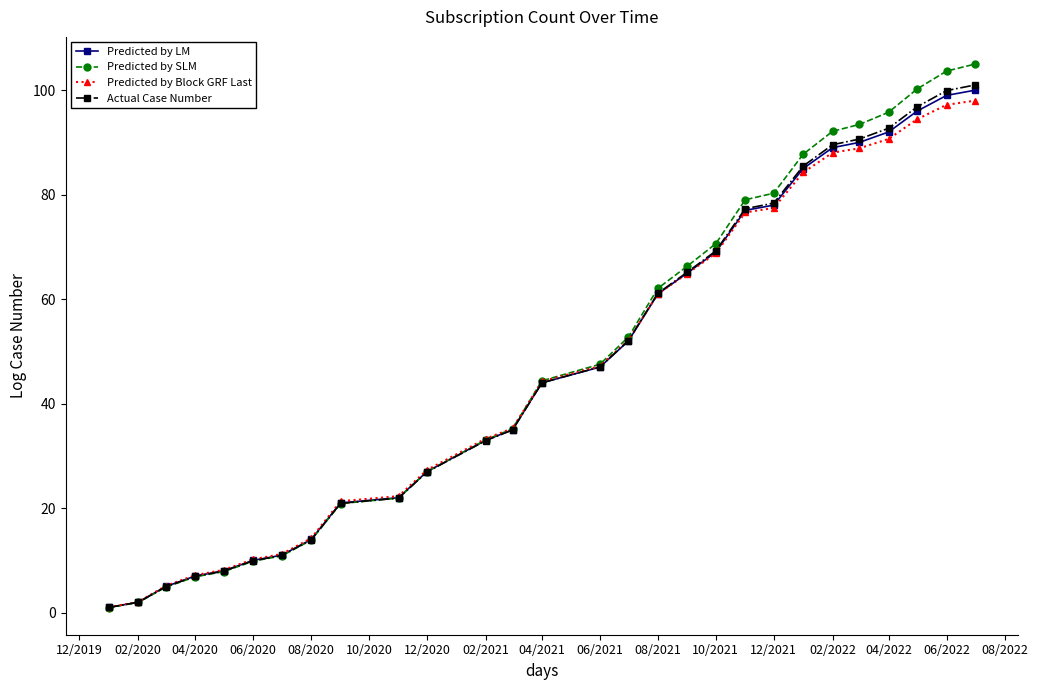

Is this an area chart (filled region under the line)?

No